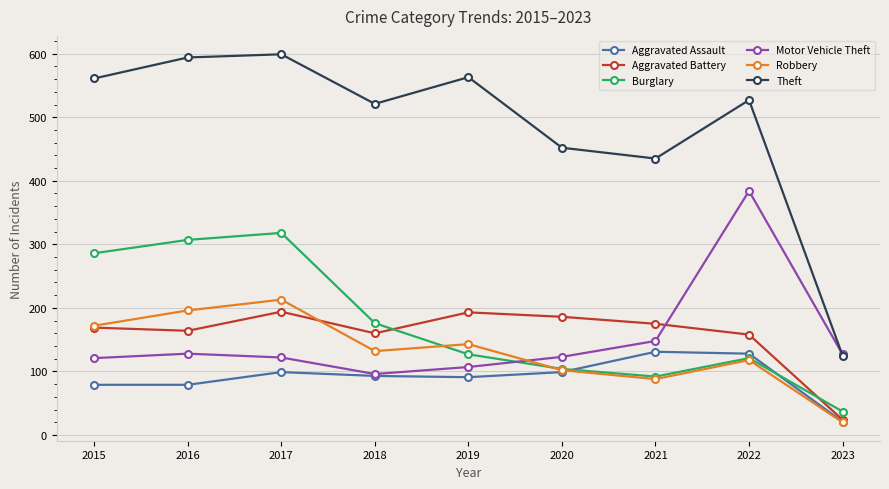

What is the sum of all Motor Vehicle Theft values?

1356